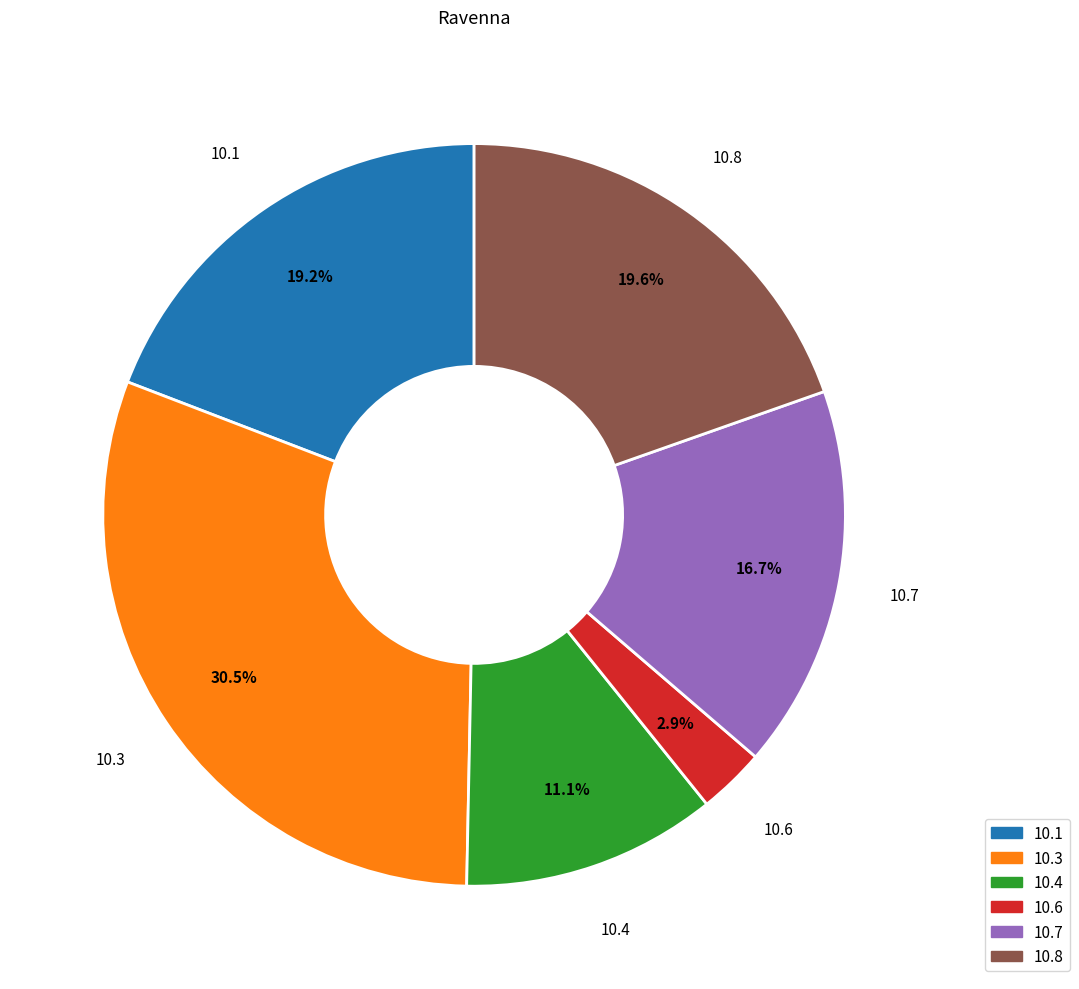

Between 10.4 and 10.6, which is larger?

10.4